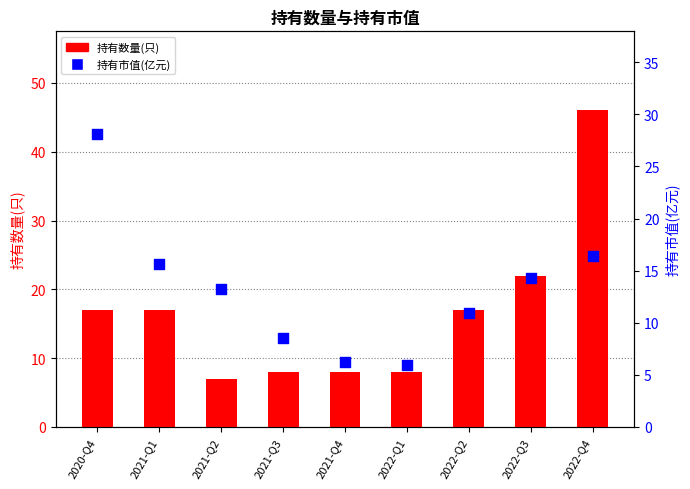

Which series has the largest Y range (max minus min)?

持有数量(只)